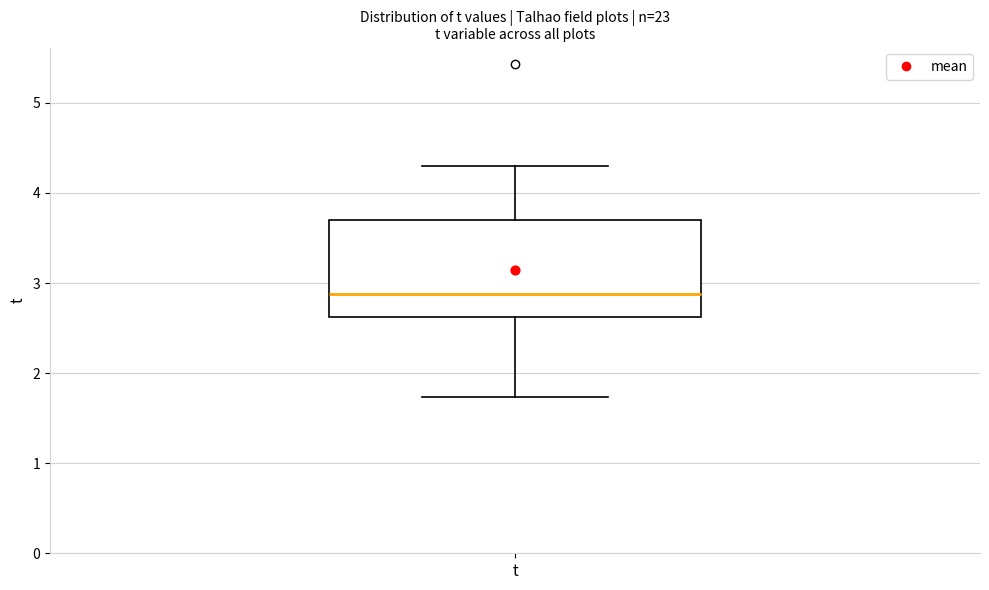

Read this box plot against the y-axis: the position of the median line, the range covered by the box, and the ends of both whiskers. The values are not printed on the chart, so give them approximately, as read against the axis.

median 2.9, box 2.6 to 3.7, whiskers 1.7 to 4.3